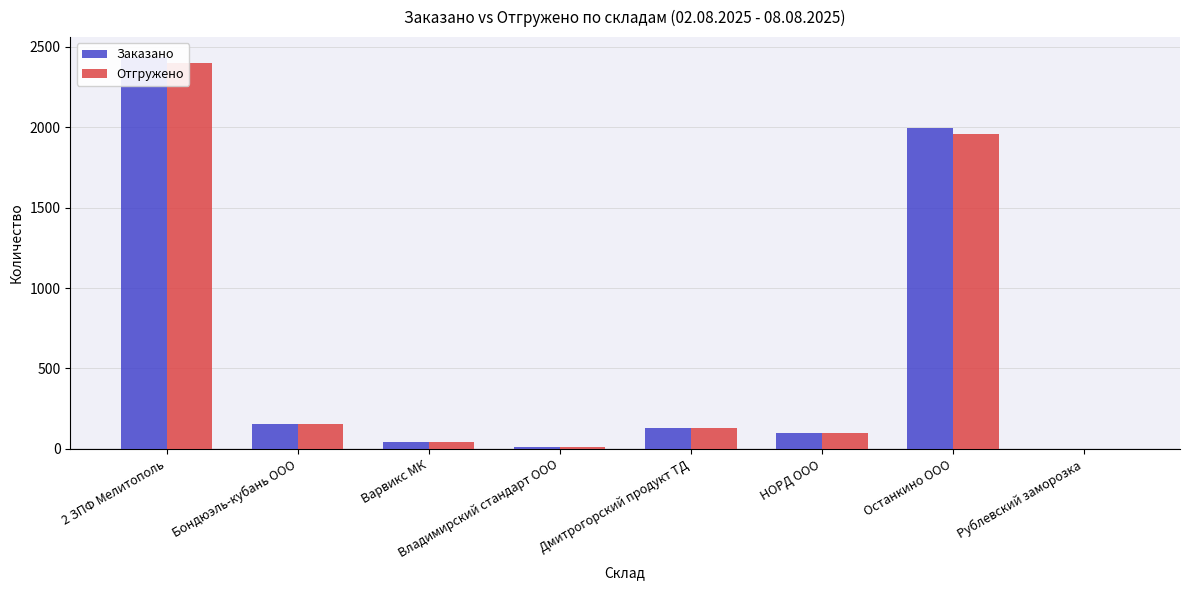

How many data points in Отгружено are less than 128?

4